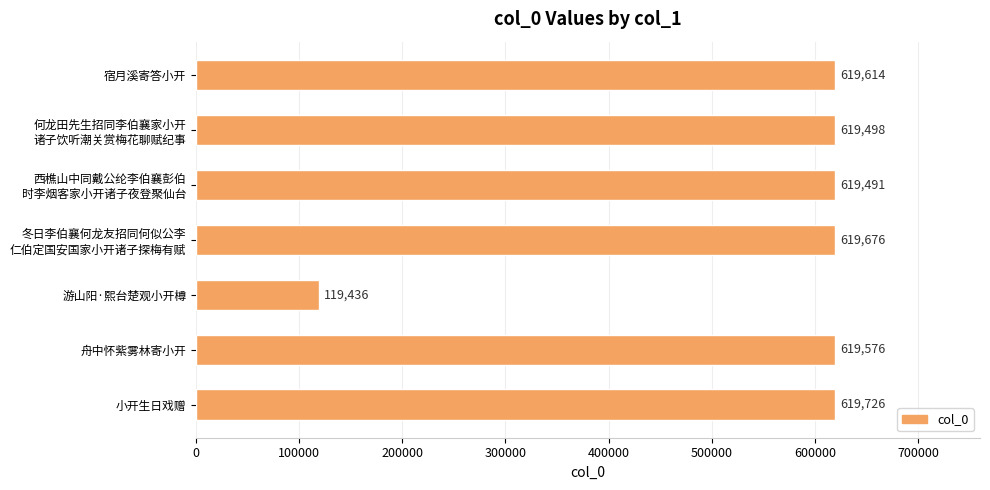

What is the sum of all values?

3837017